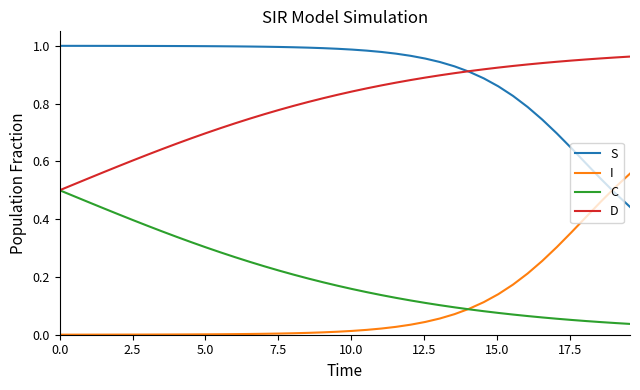

After their last crossing, which series has the higher values: S or I?

I